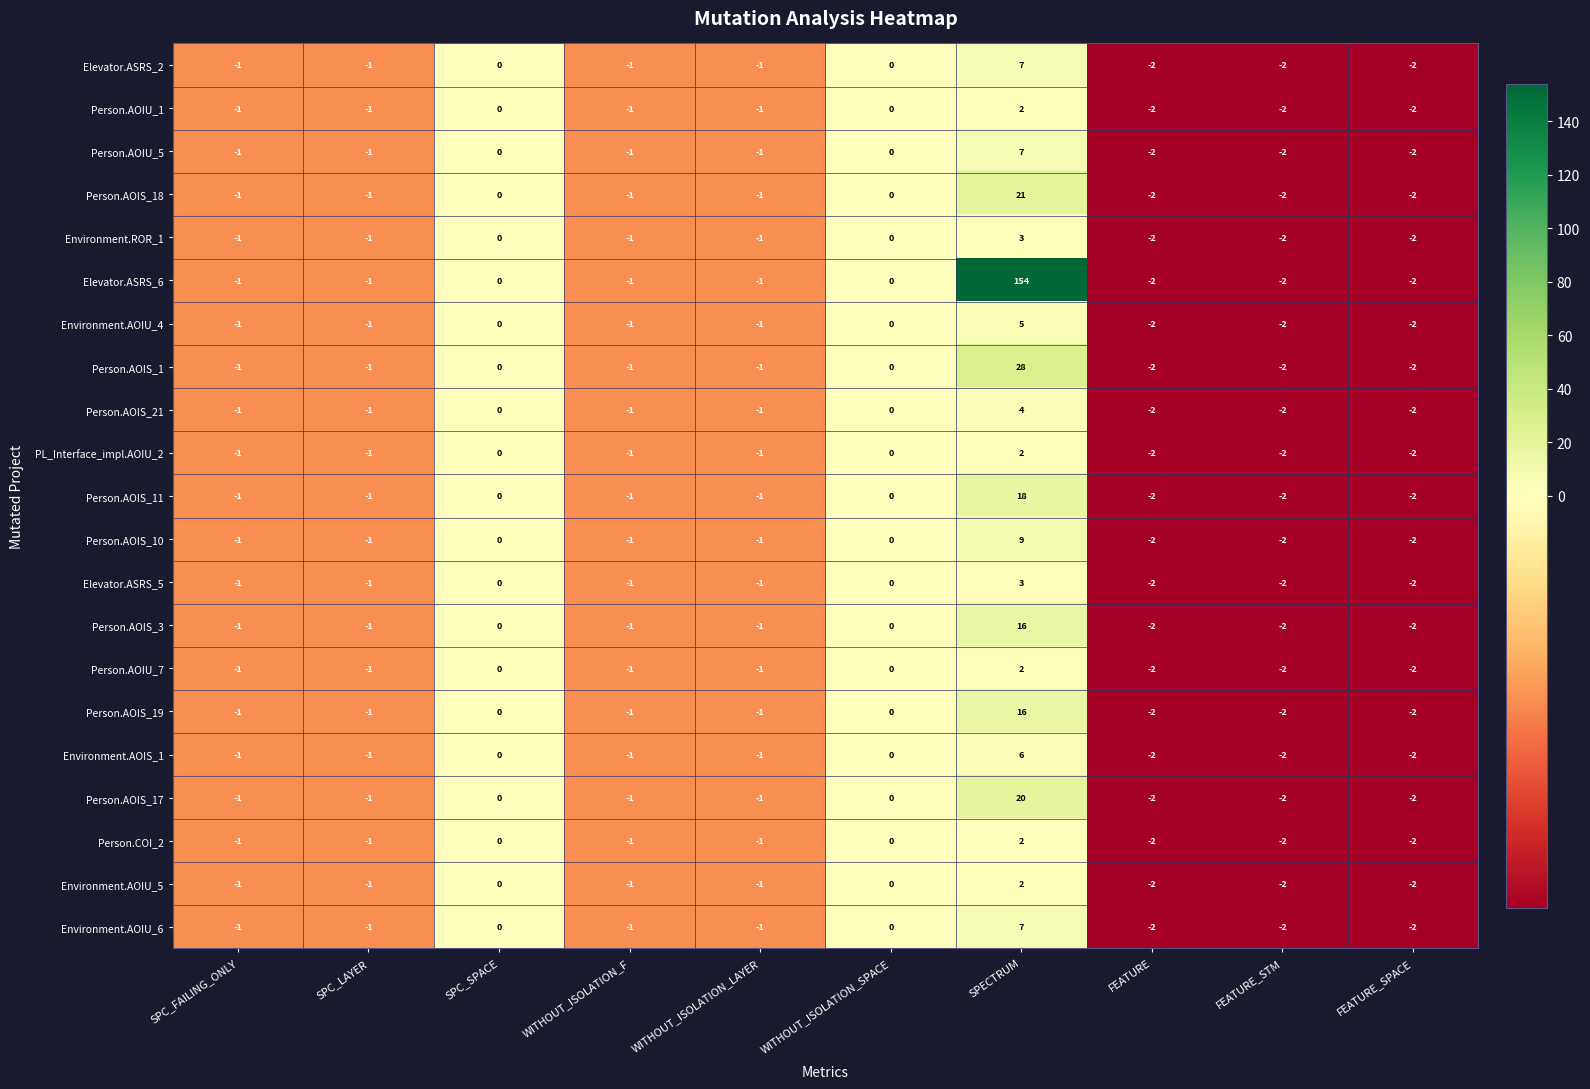

Which series has the widest spread of values?

Elevator.ASRS_6